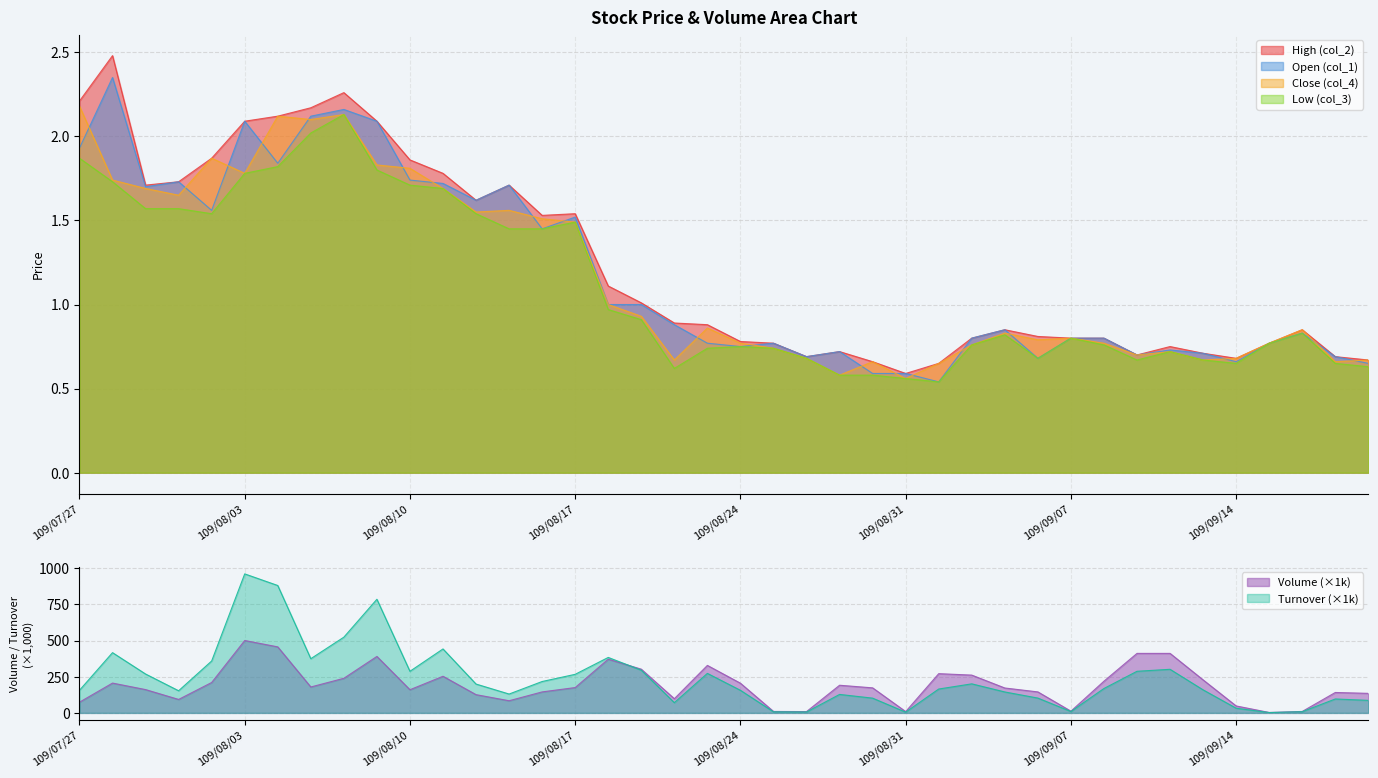

True or false: col_4 has a value of 0.3 at 109/08/24.

False